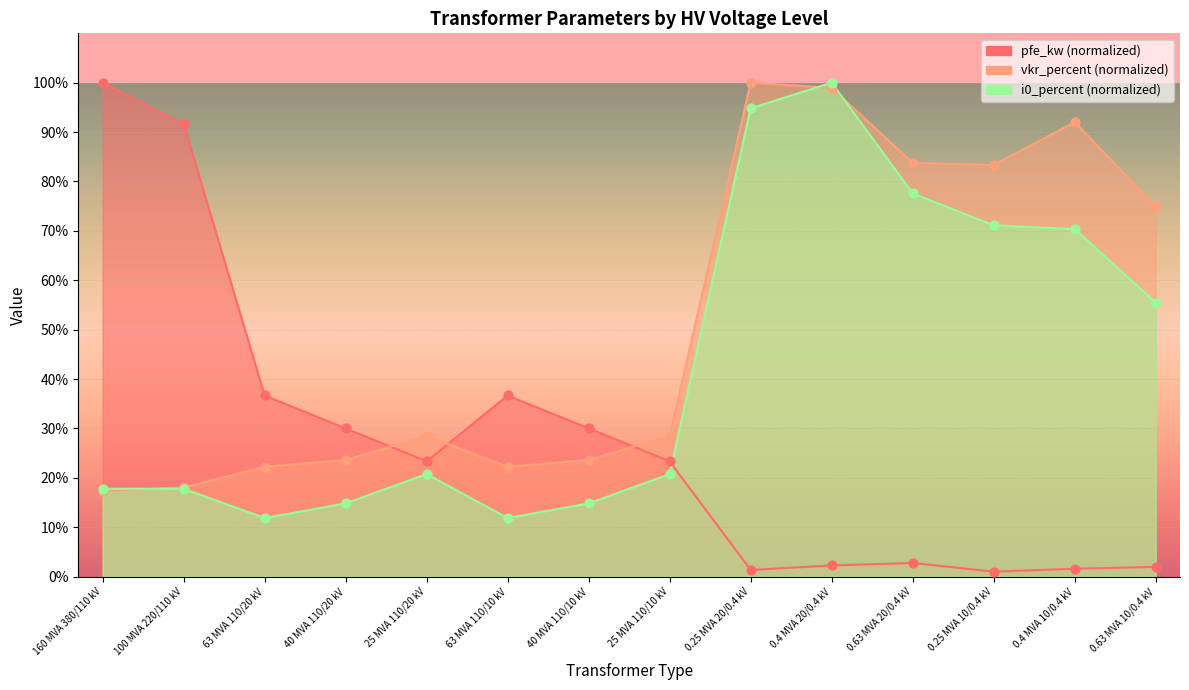

What is the total value across all series at 63 MVA 110/20 kV?

70.7